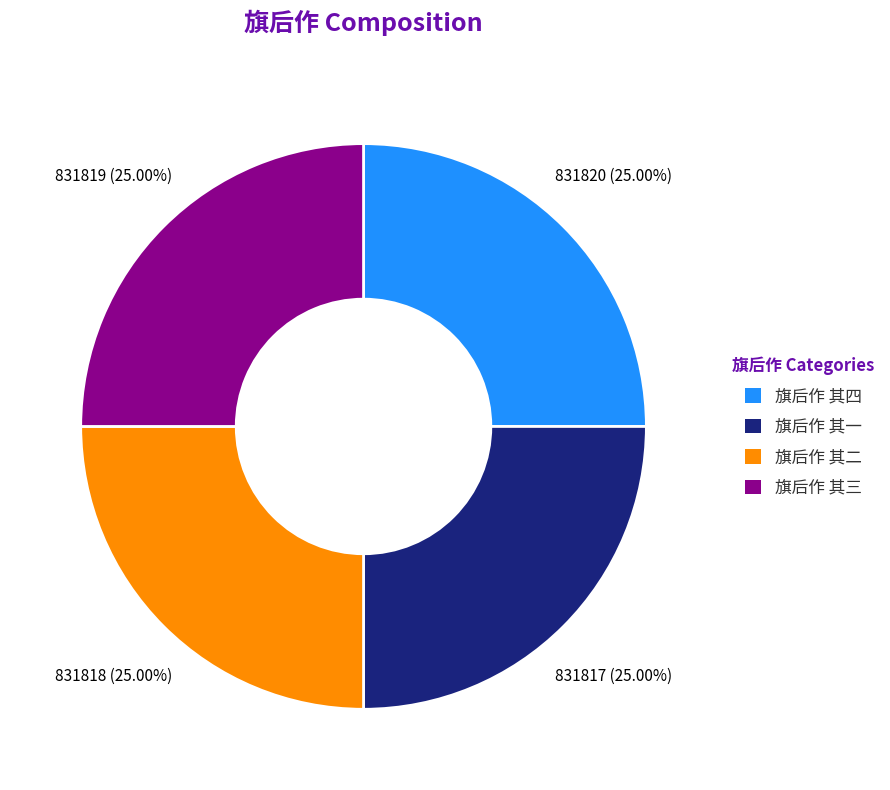

Is 旗后作 其三 the majority of the pie?

No